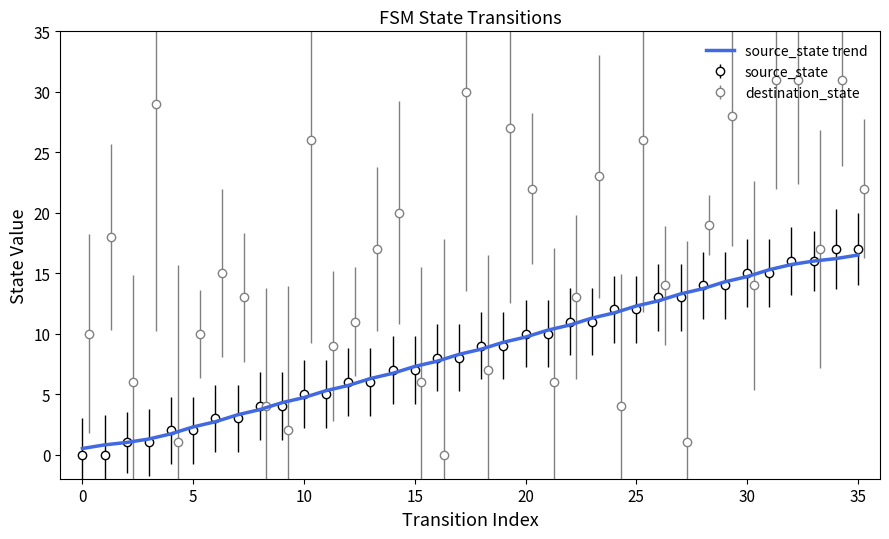

Which has a higher value, 34 or 24?

34